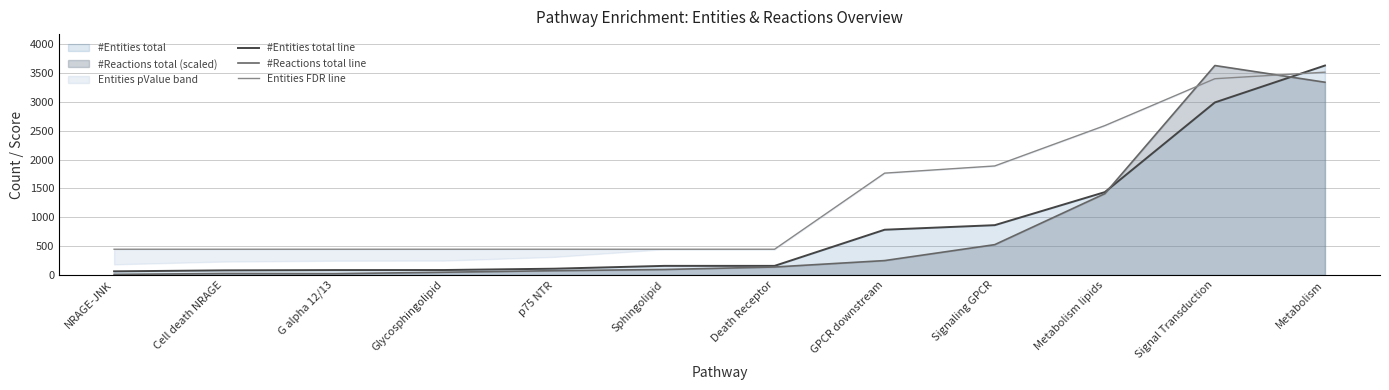

What is the value of the #Entities total line point at the 11th from the left?

2993.0